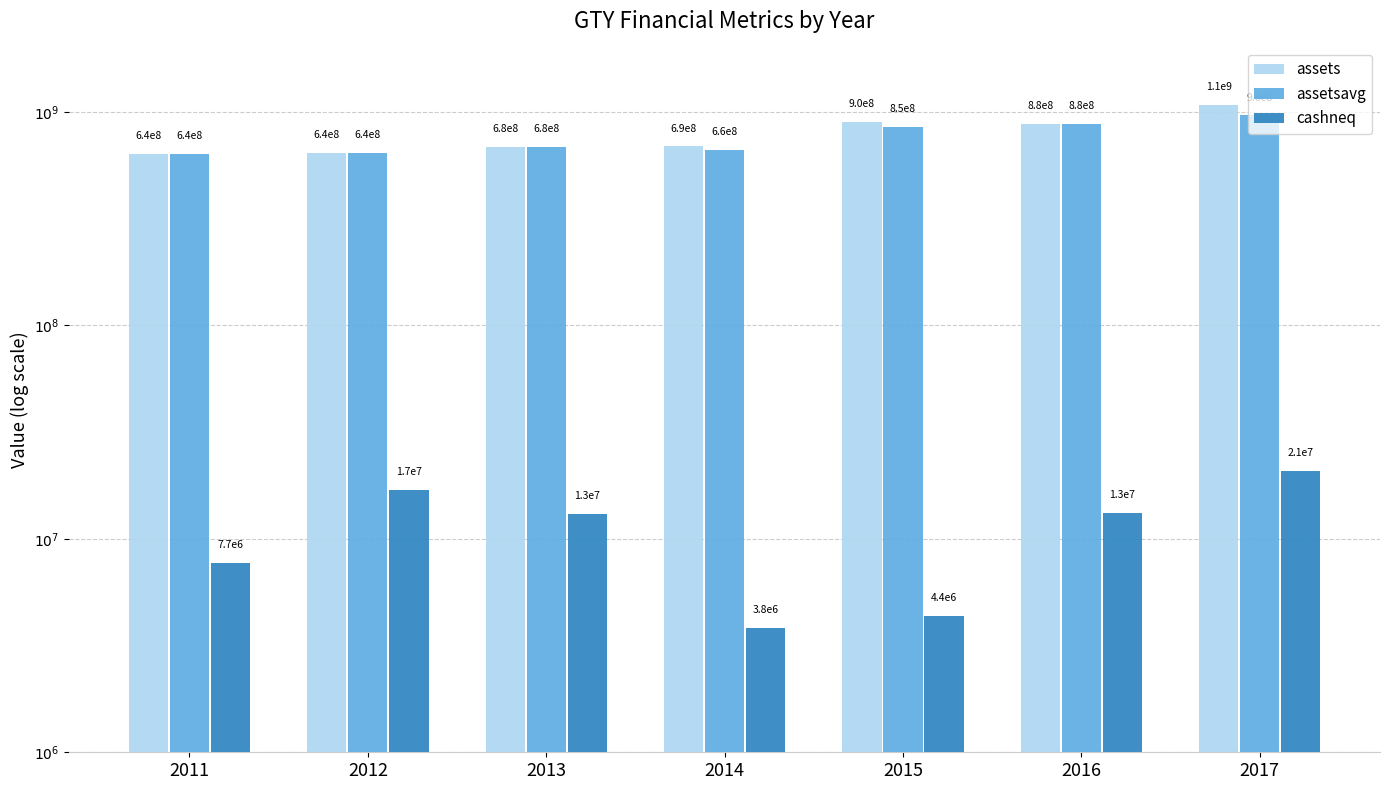

What is the spread (max minus min) of values at 2011?

628780750